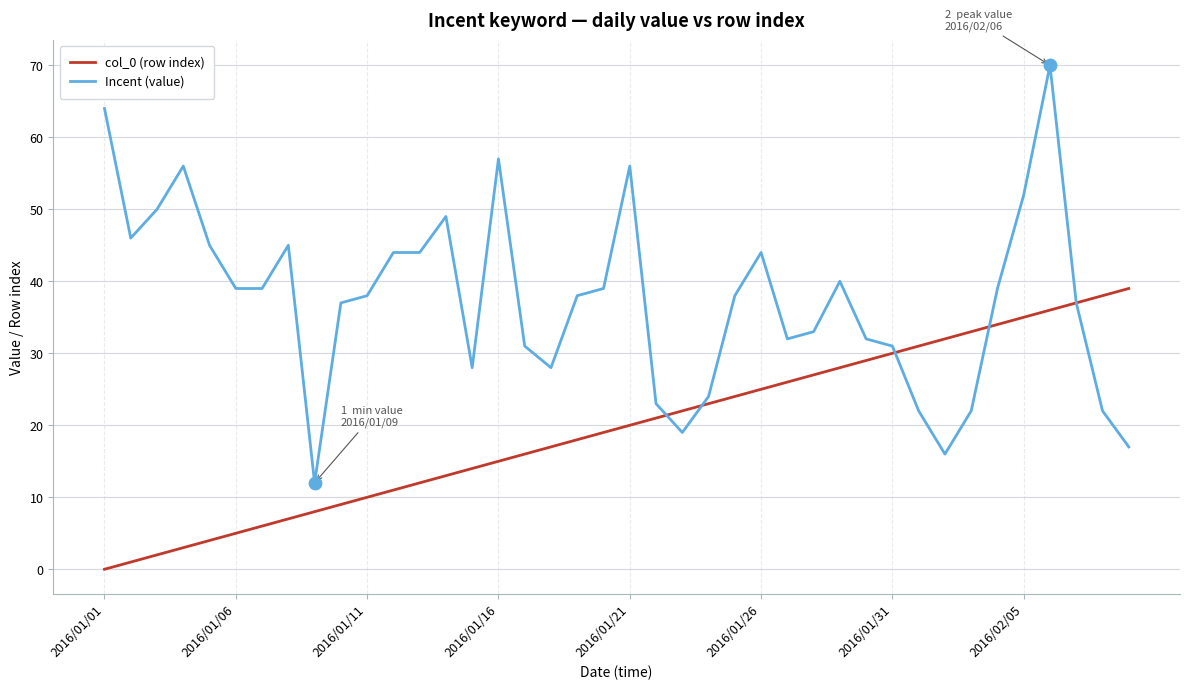

Which series has the largest total across all categories?

Incent (value)